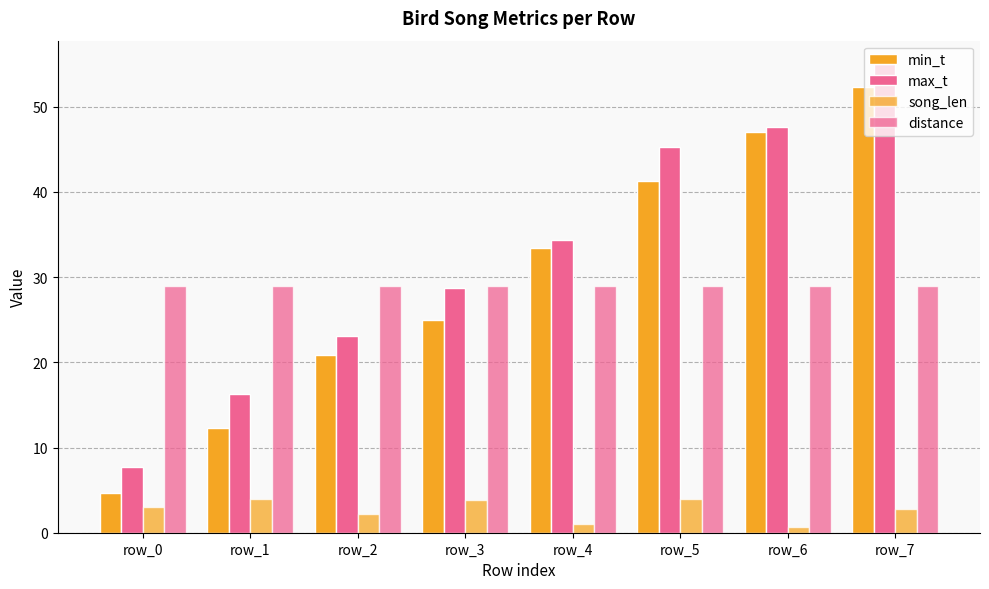

Which series has the largest total across all categories?

max_t